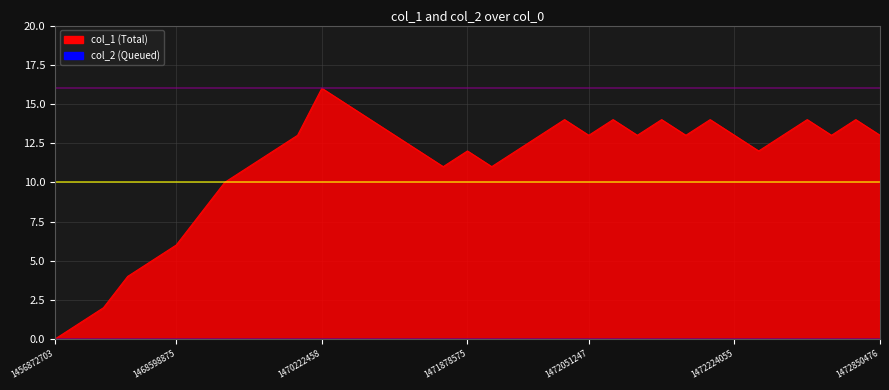

What is the sum of the values at 18 and 31?

25